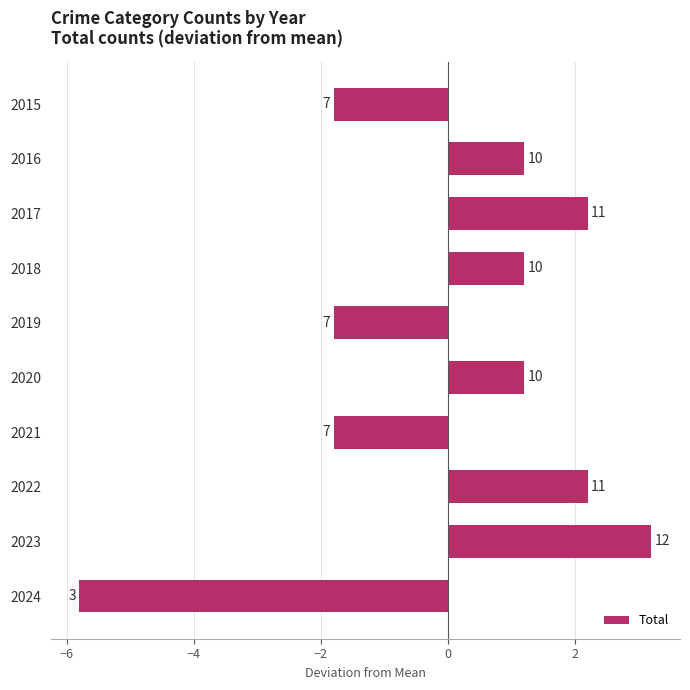

How many bars are there in total?

10